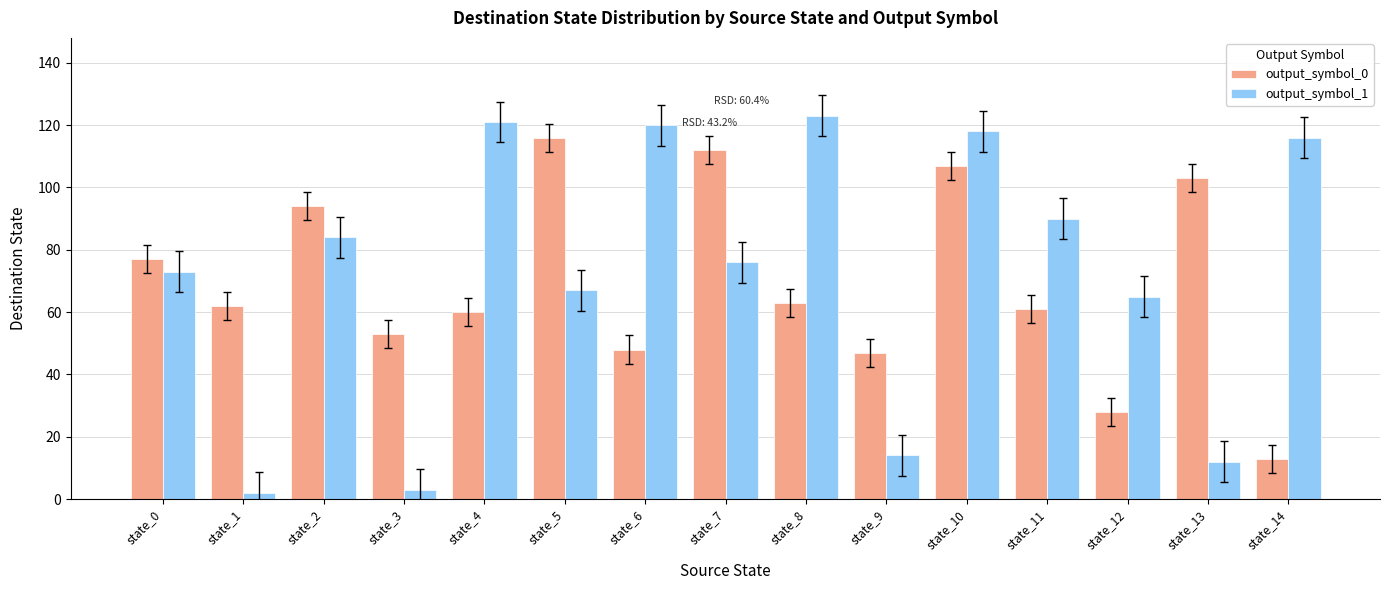

What is the difference between the output_symbol_0 values at state_10 and state_7?

5